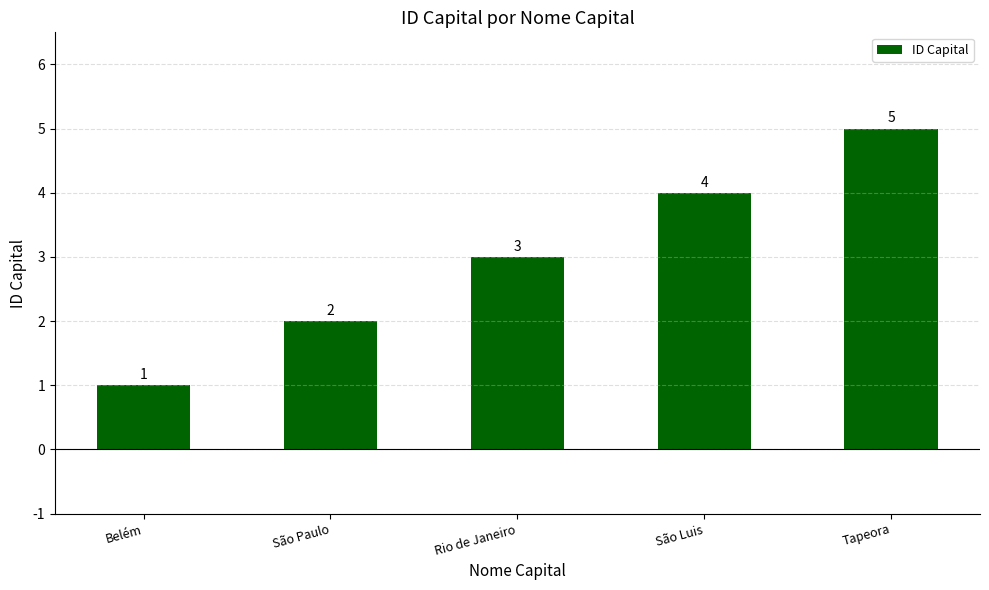

What is the average value?

3